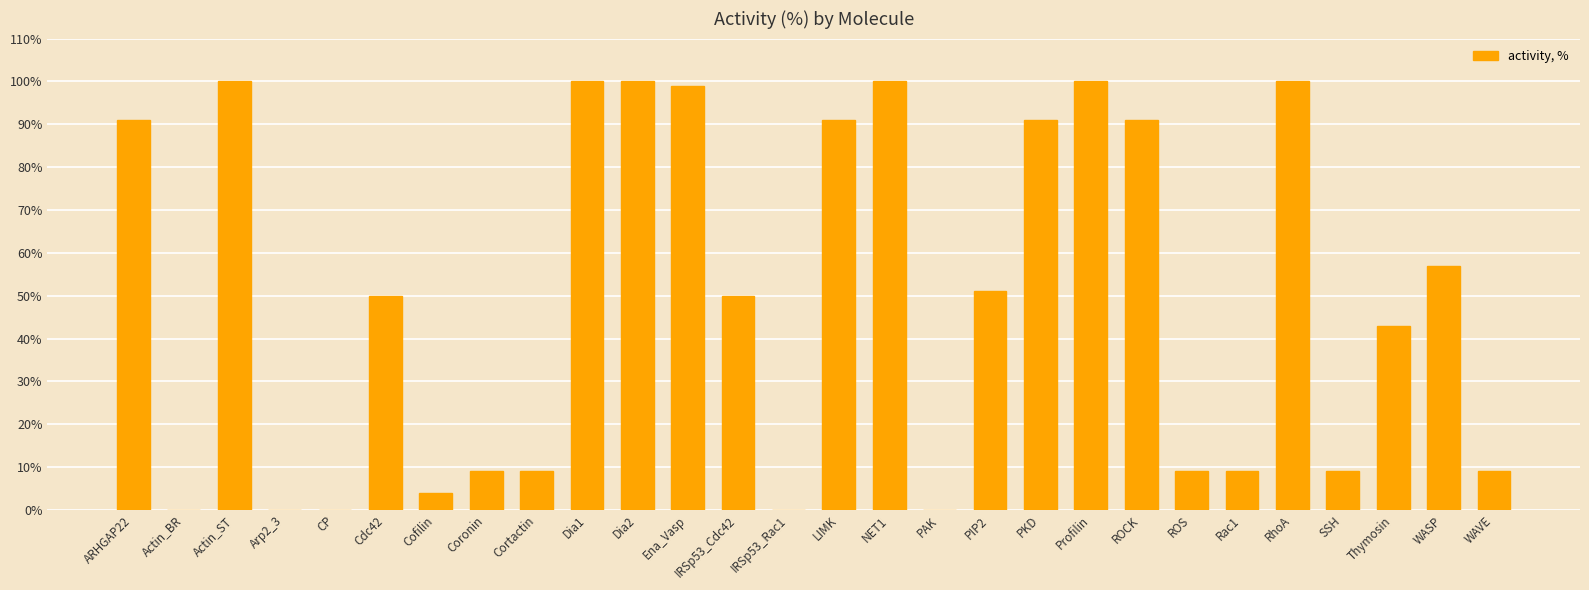

What is the change in value from CP to LIMK?

+91